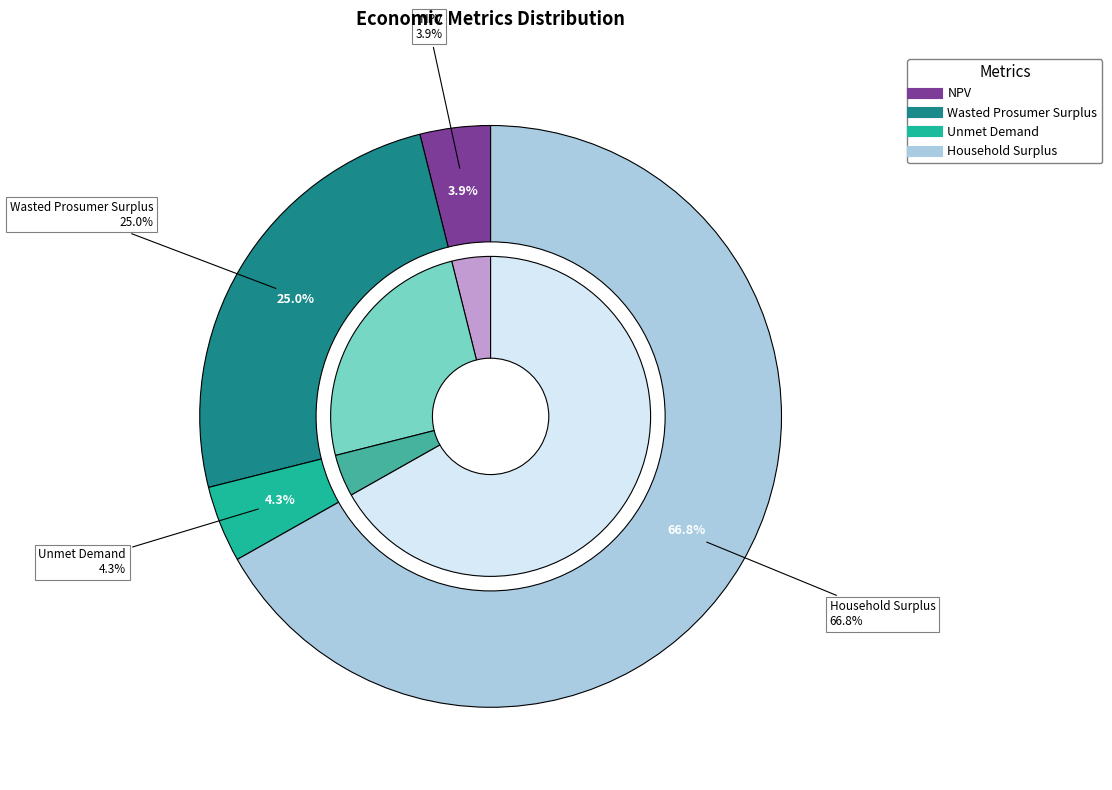

What percentage do NPV and Household Surplus together represent?

70.7%